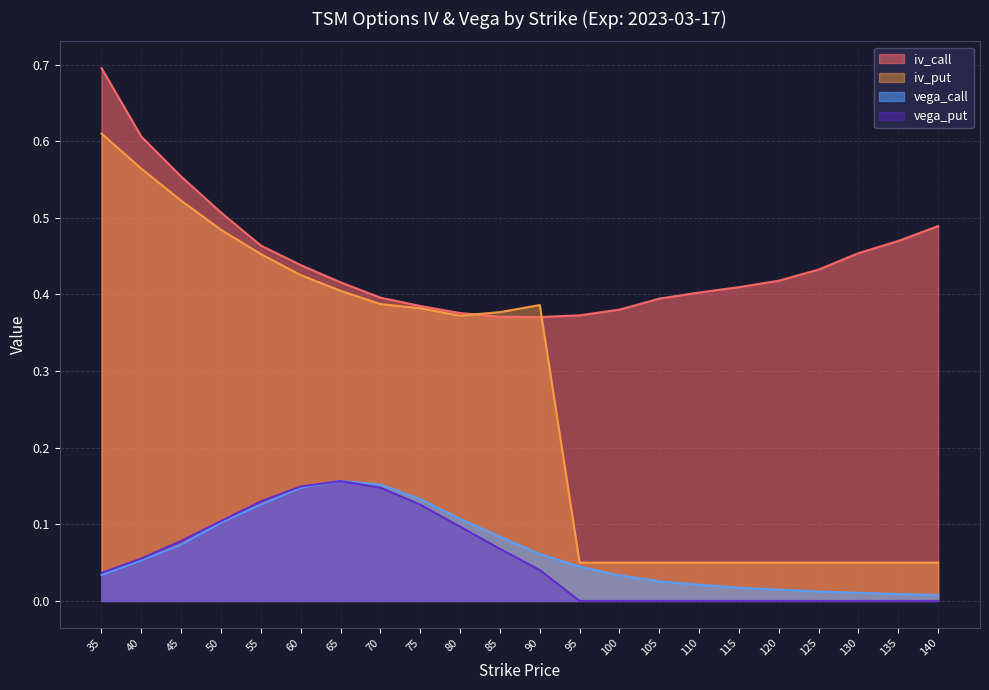

Count the number of categories in the chart.

22